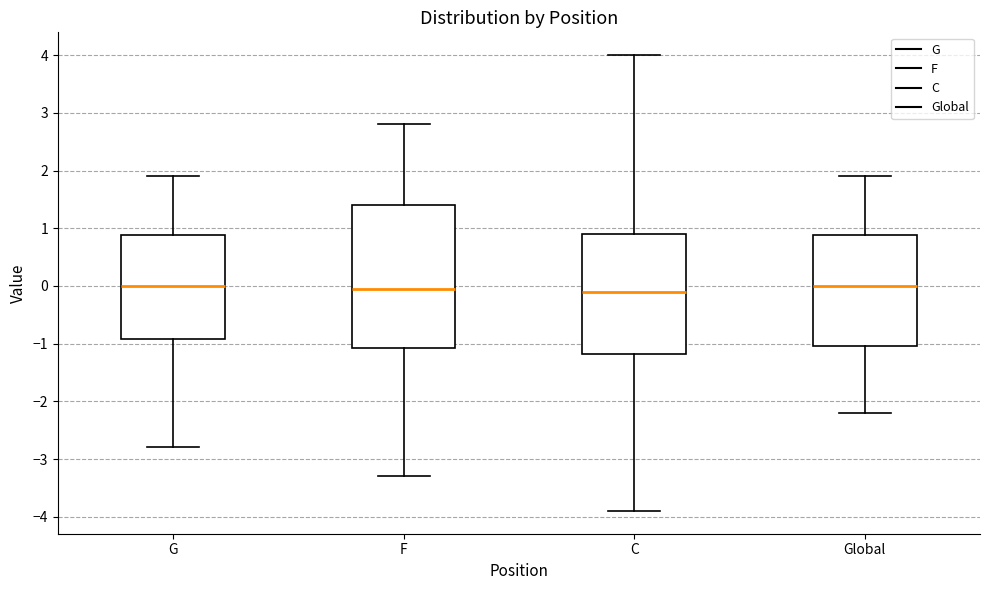

Which box is the tallest, from its lower edge to its upper edge?

F